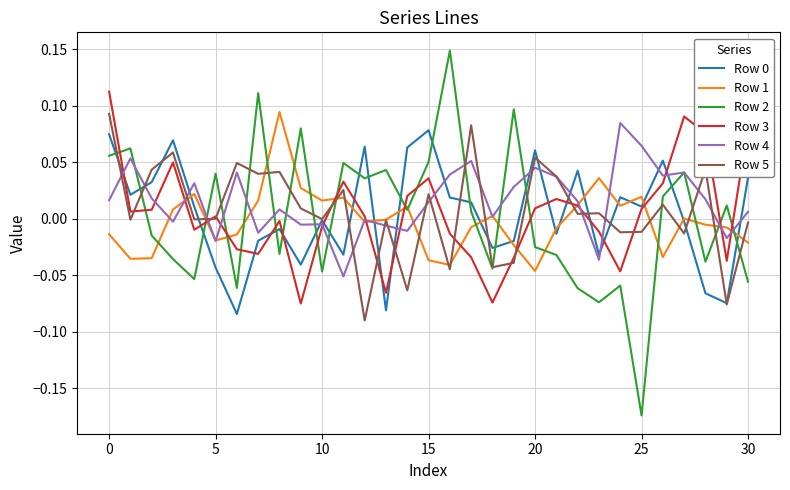

Which series has the widest spread of values?

Row 2